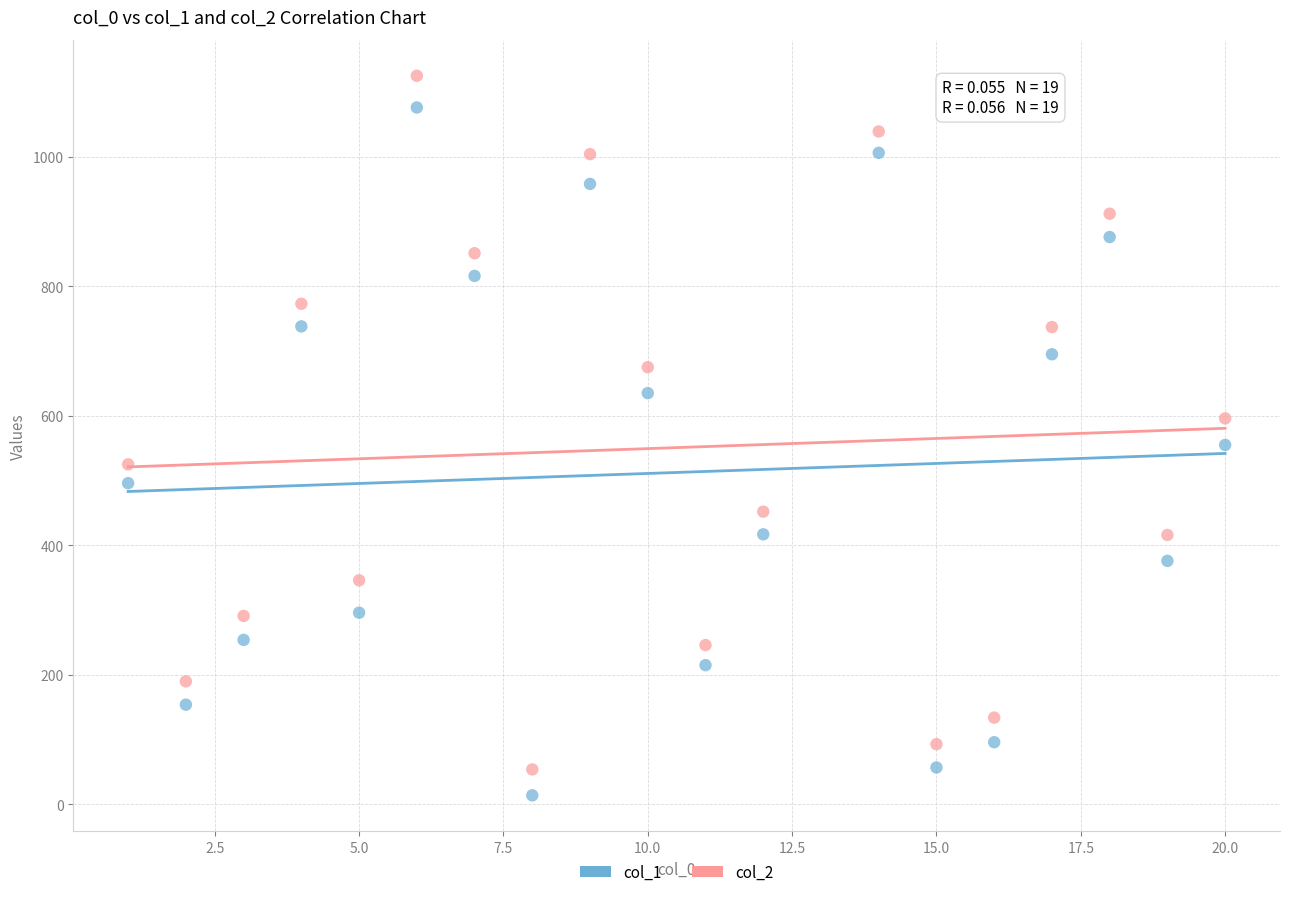

Across all data points, what is the range of Y values (max minus min)?

1111